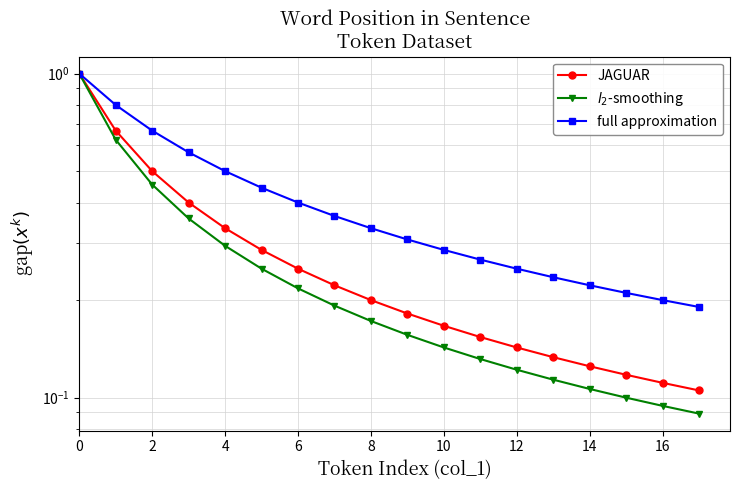

True or false: $l_2$-smoothing has a value of 0.1 at 8.

False